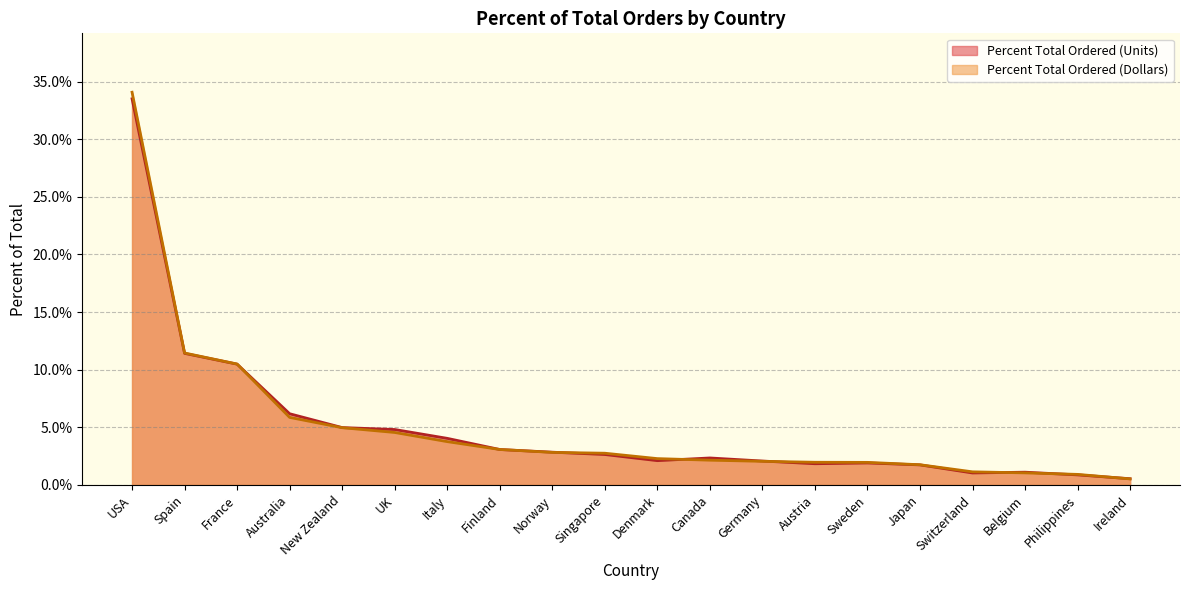

Reading right to left, what are all the values shown in this chart?

Percent Total Ordered (Units): 0.0	0.0	0.0	0.0	0.0	0.0	0.0	0.0	0.0	0.0	0.0	0.0	0.0	0.0	0.0	0.0	0.1	0.1	0.1	0.3
Percent Total Ordered (Dollars): 0.0	0.0	0.0	0.0	0.0	0.0	0.0	0.0	0.0	0.0	0.0	0.0	0.0	0.0	0.0	0.0	0.1	0.1	0.1	0.3